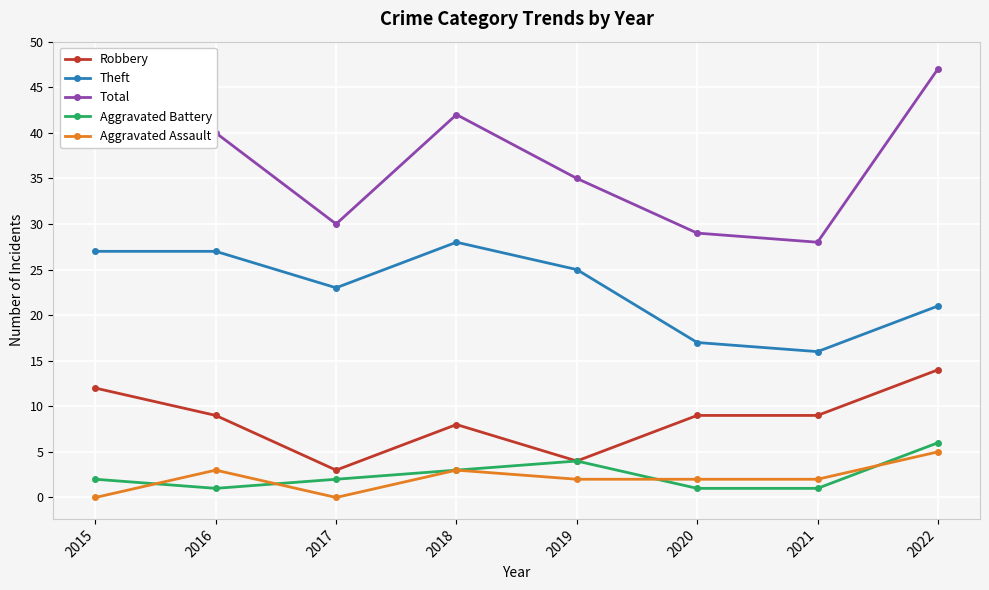

Is this an area chart (filled region under the line)?

No